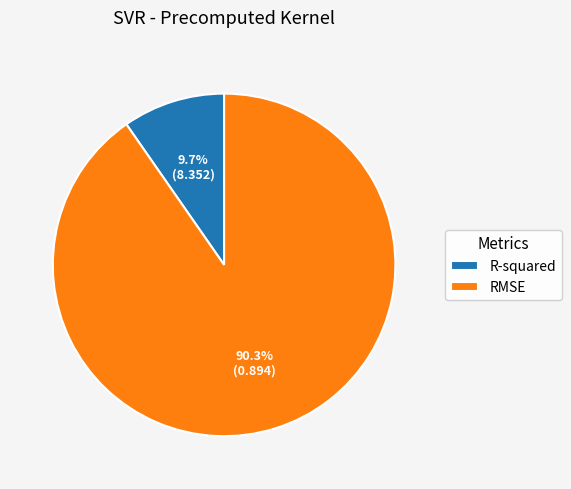

Which has a higher value, RMSE or R-squared?

RMSE